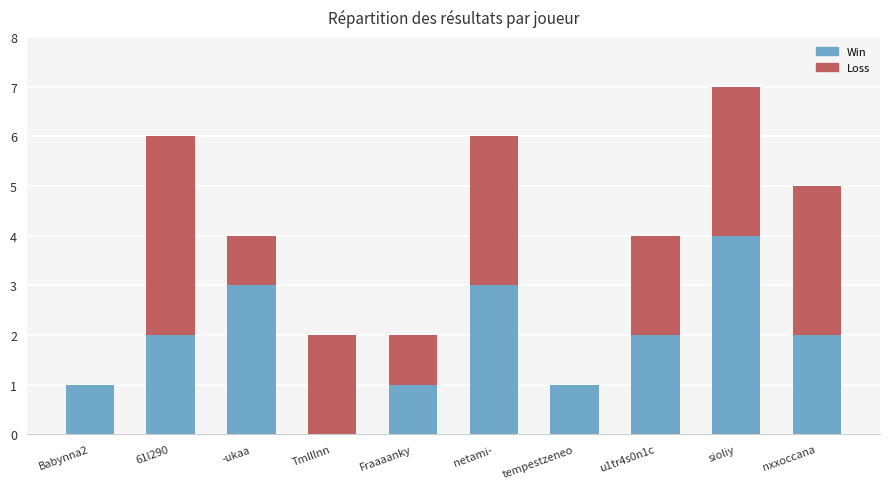

At which category is the sum across all series the highest?

sioliy